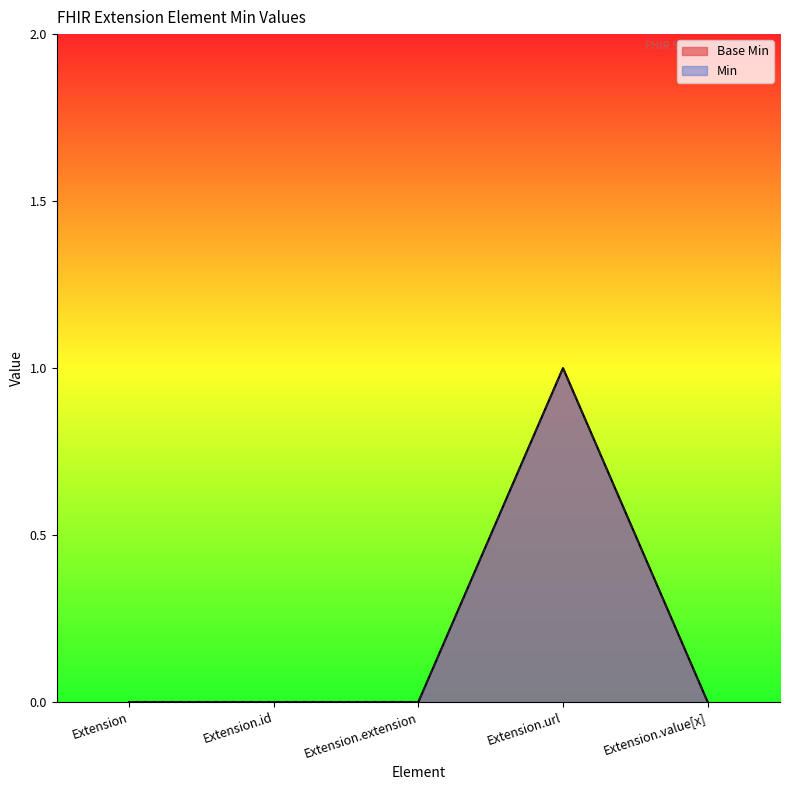

Between Extension.id and Extension.extension, which is larger?

Extension.id